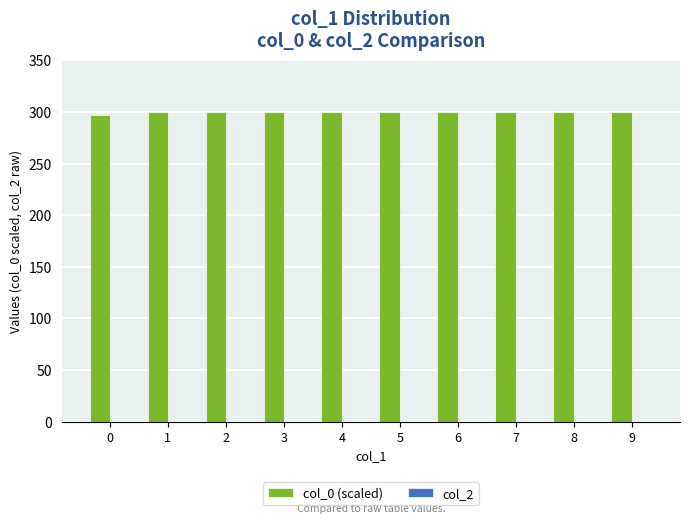

How many bars are there in total?

10